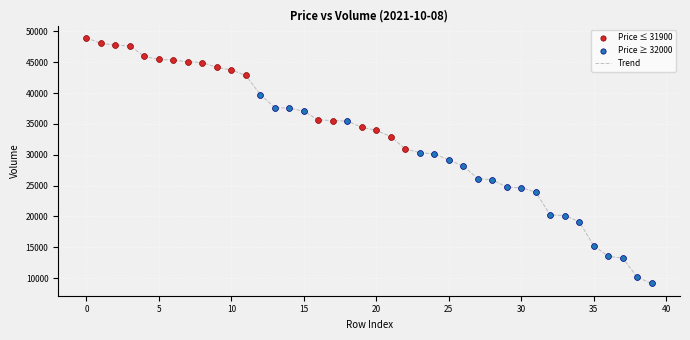

What is the greatest value displayed?

48950